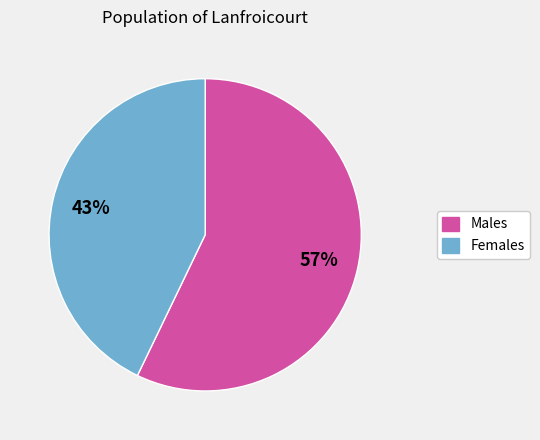

Combined, do Females and Males account for over 50%?

Yes